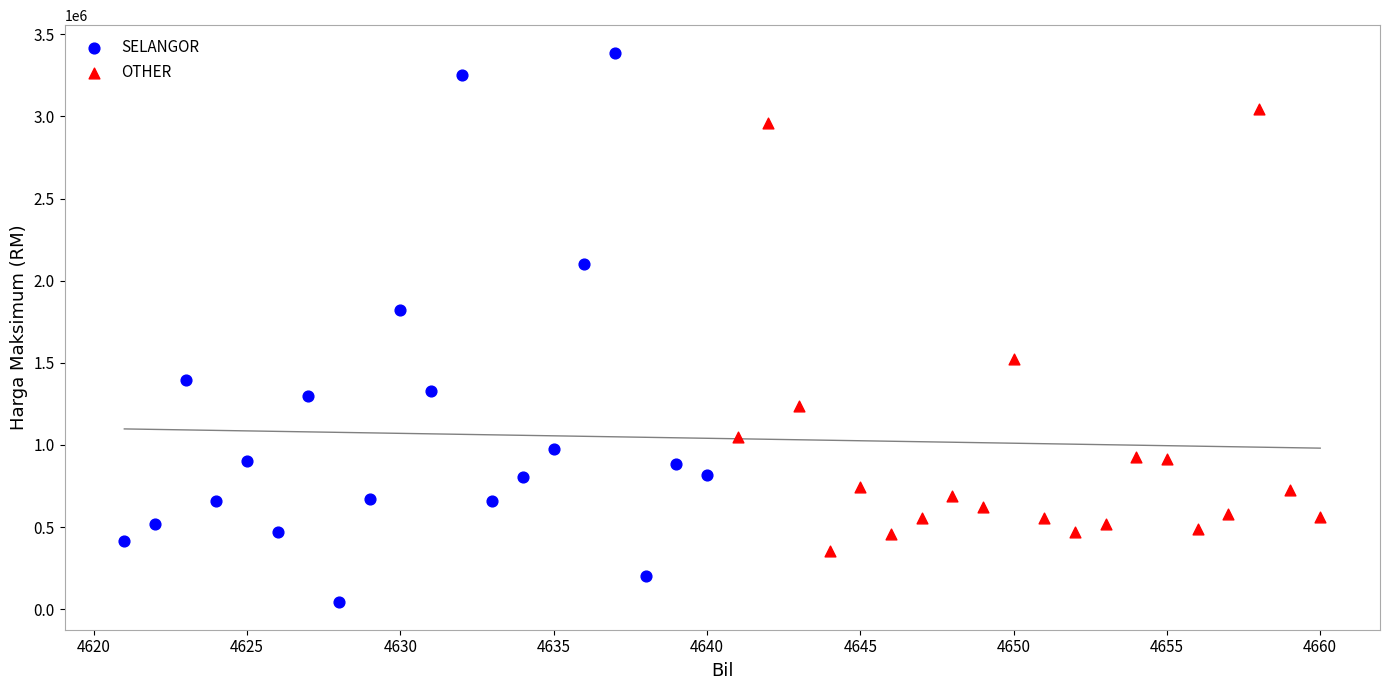

Which series has the largest Y range (max minus min)?

SELANGOR